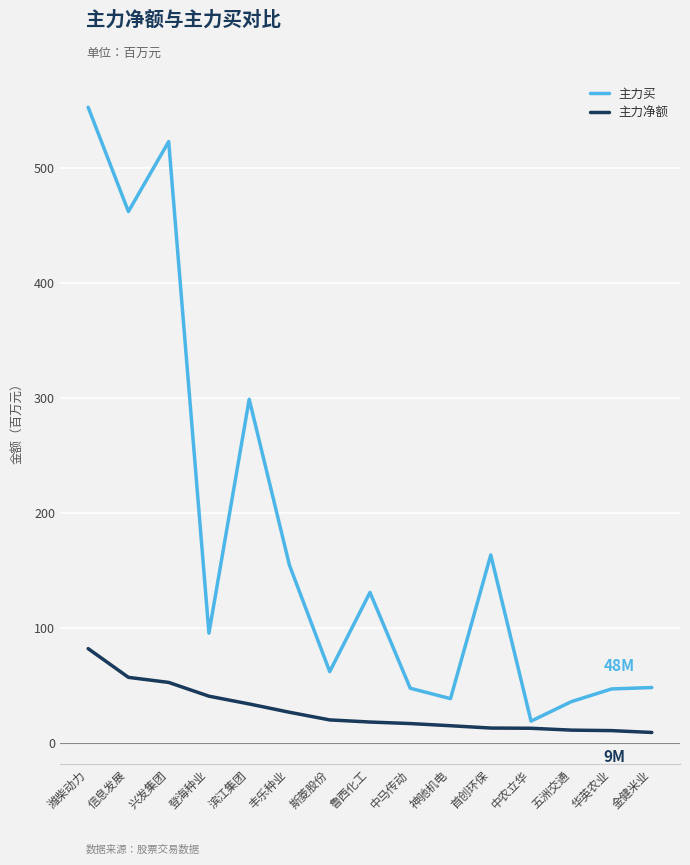

Is the value of 主力买 at 兴发集团 greater than the value of 主力净额 at 金健米业?

Yes